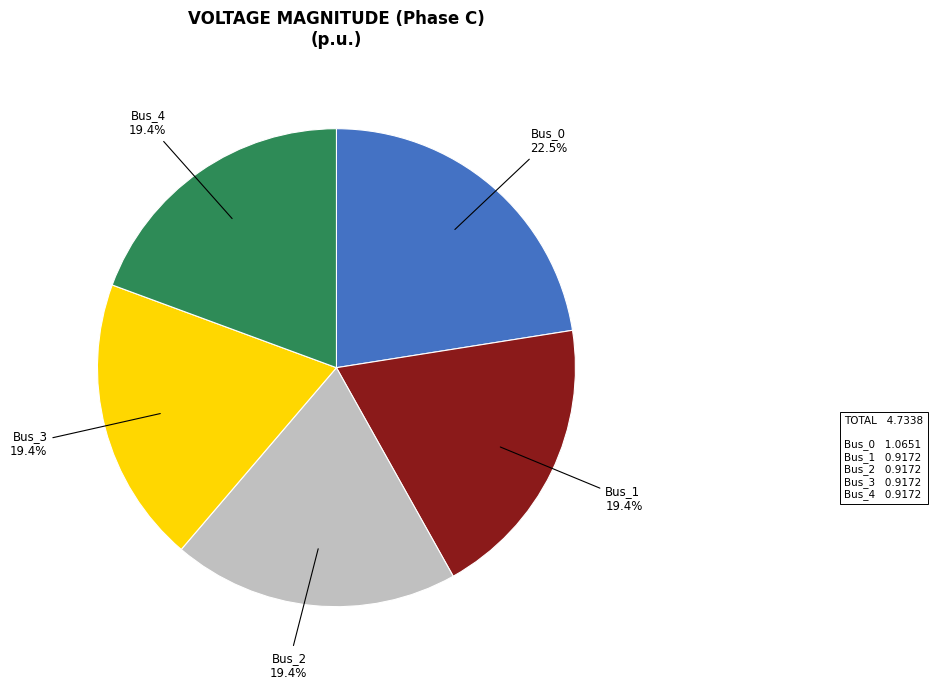

Is there any slice that represents more than half of the pie?

No